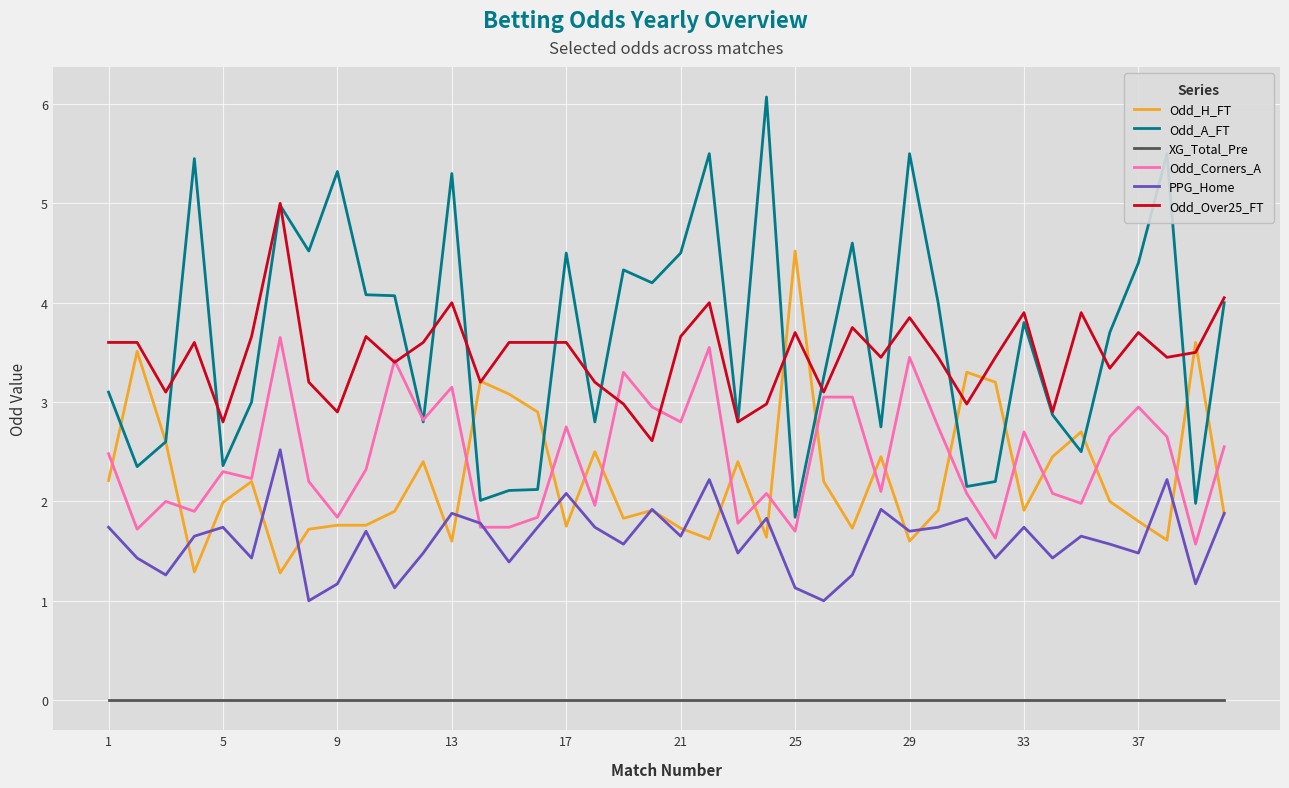

What is the difference between the second highest and minimum values in the Odd_A_FT series?

3.7